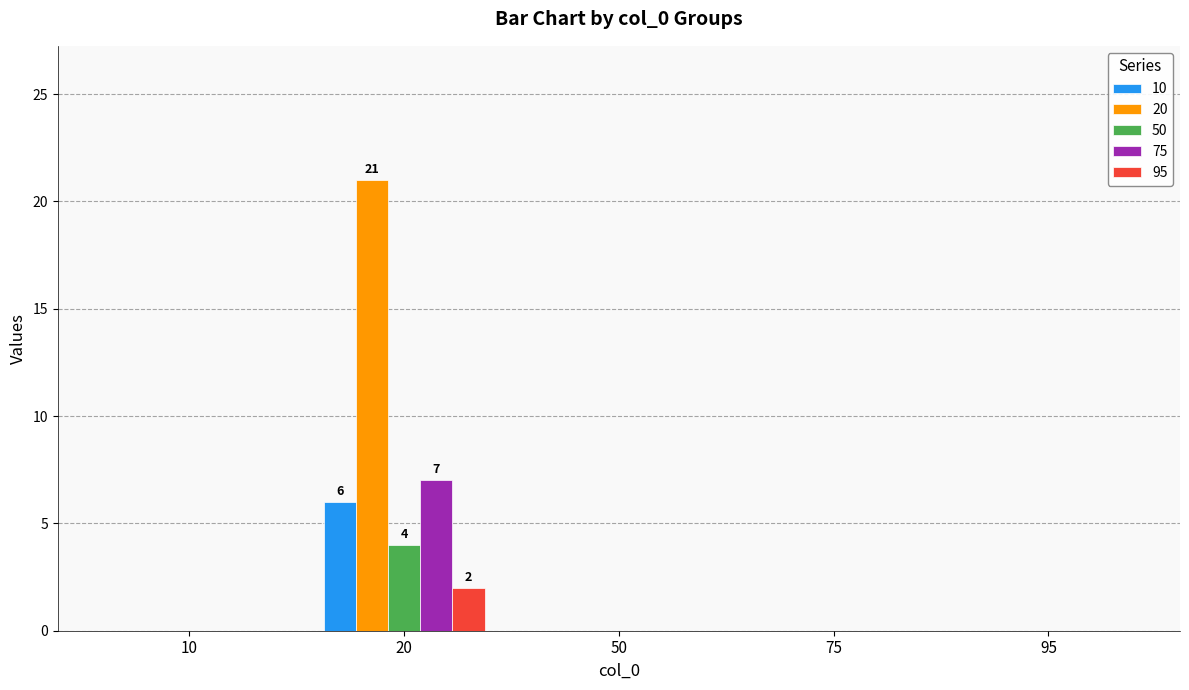

What is the maximum value shown in the chart?

21